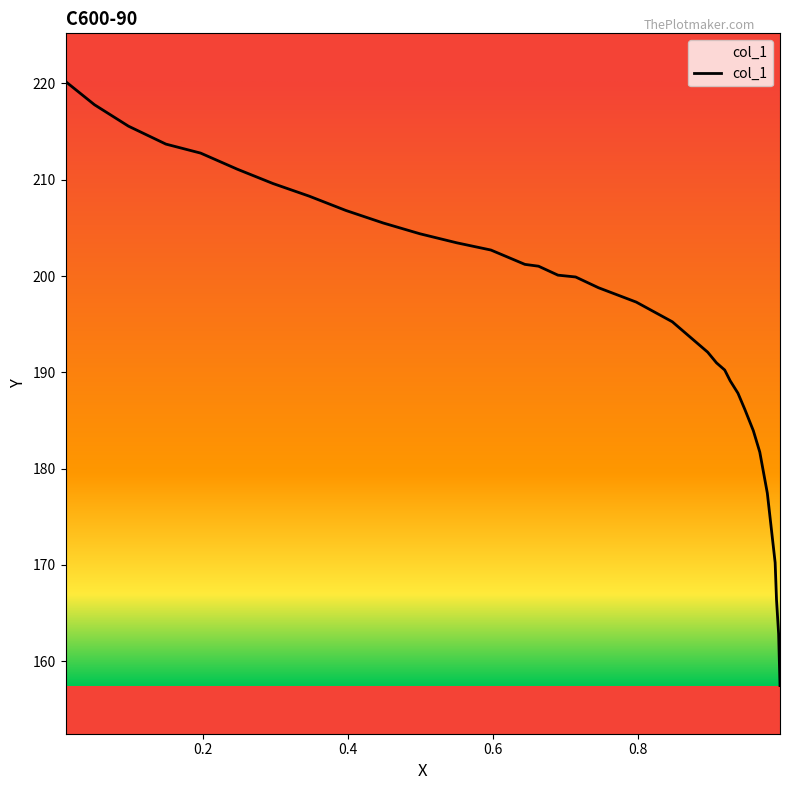

How many lines are shown in the chart?

1